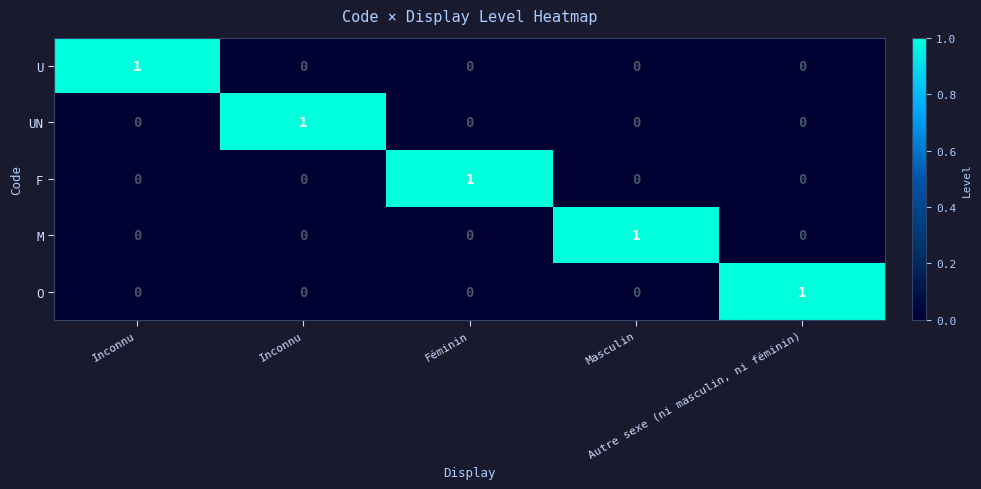

Which series changed the most between Inconnu and Féminin?

UN